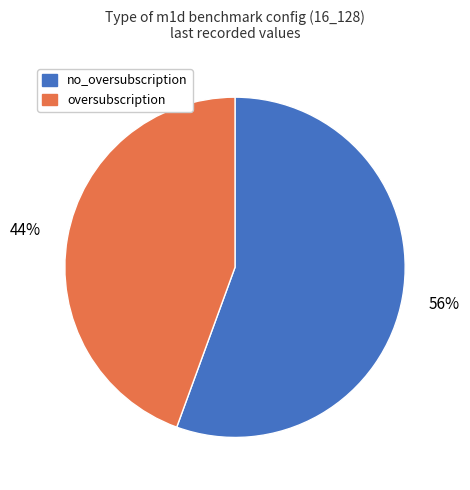

Which has a higher value, oversubscription or no_oversubscription?

no_oversubscription